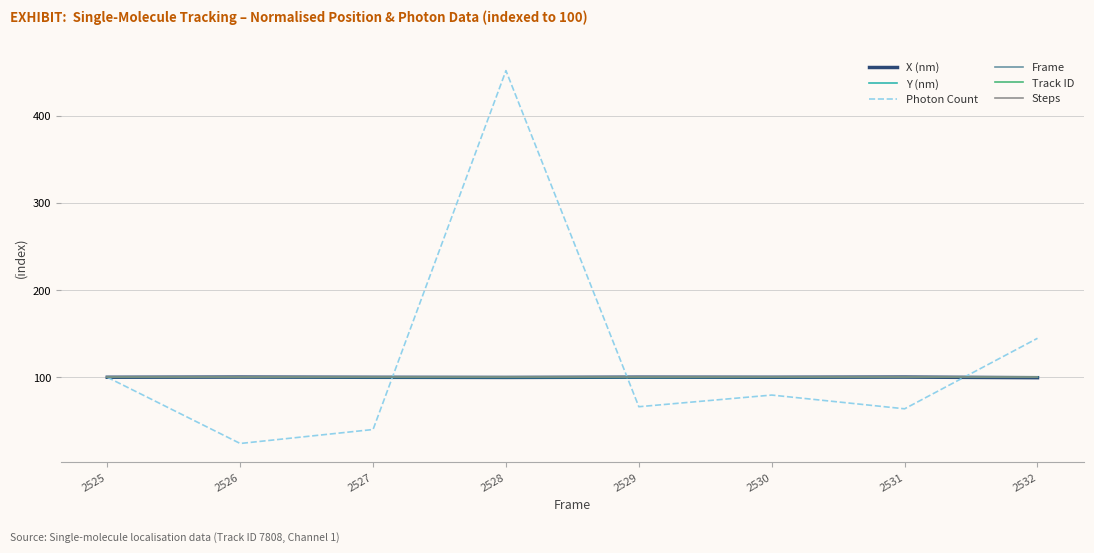

At which category does the chart reach its peak across all series?

2528